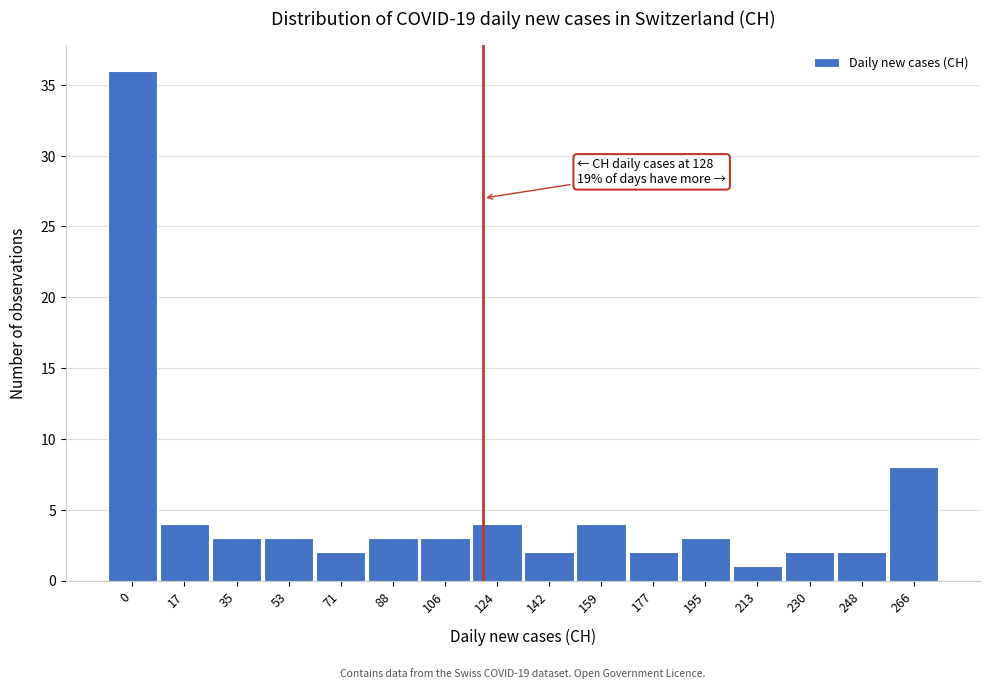

Reading right to left, list all the values displayed in this chart.

8	2	2	1	3	2	4	2	4	3	3	2	3	3	4	36